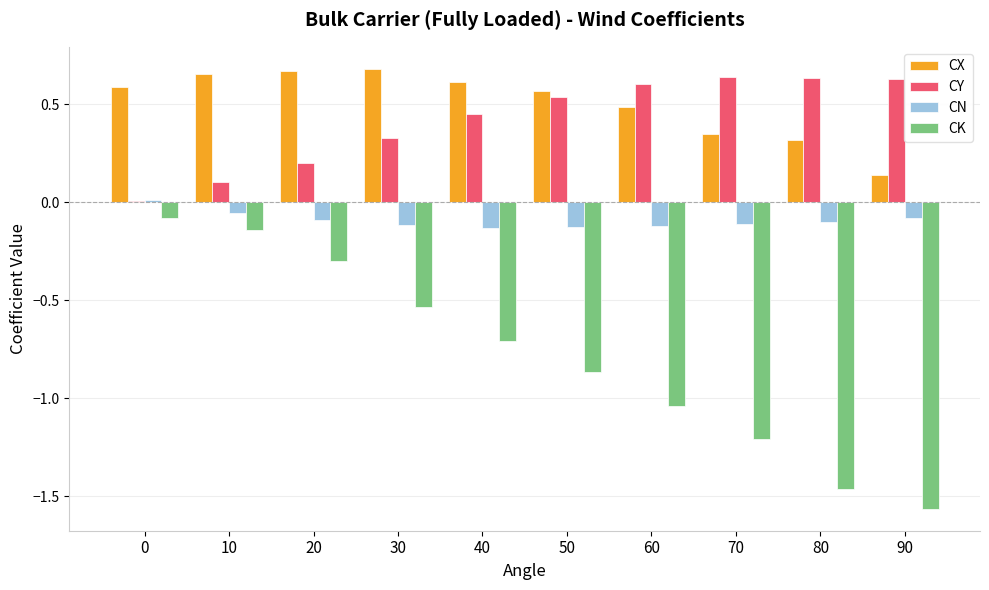

Is the value of CX at 0 greater than the value of CK at 20?

Yes